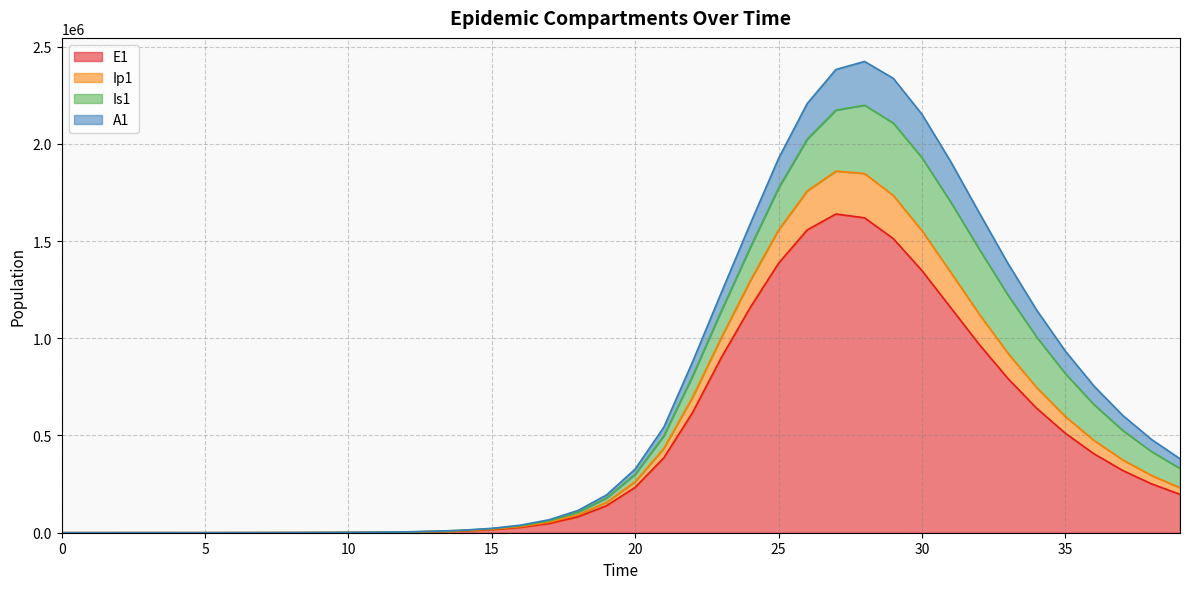

Does the chart have visible grid lines?

Yes